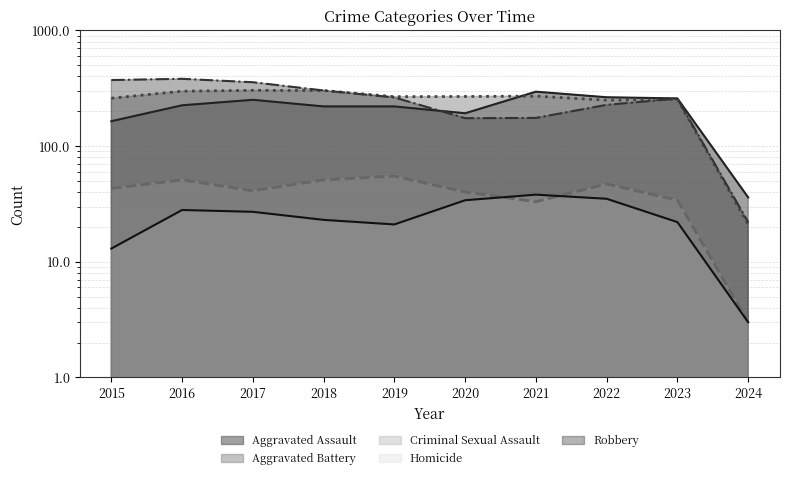

Does the chart display data point markers on the line(s)?

No